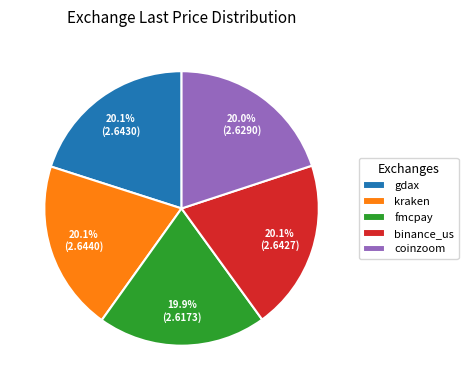

To the nearest percent, what is the combined percentage of binance_us and fmcpay?

40%